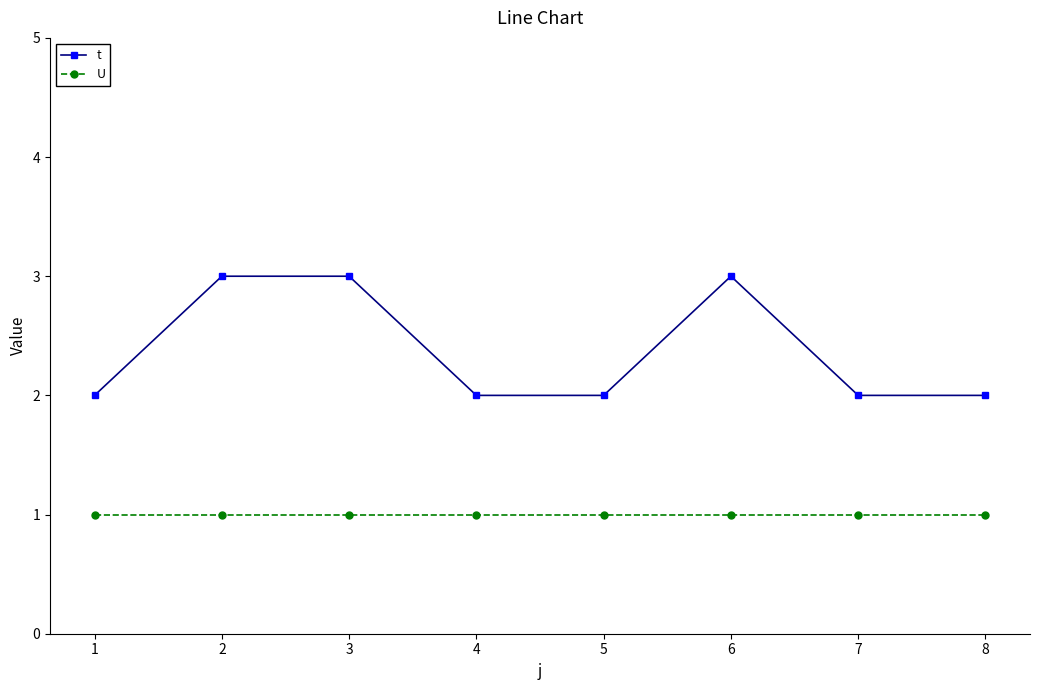

Reading right to left, what are all the values shown in this chart?

t: 2	2	3	2	2	3	3	2
U: 1	1	1	1	1	1	1	1